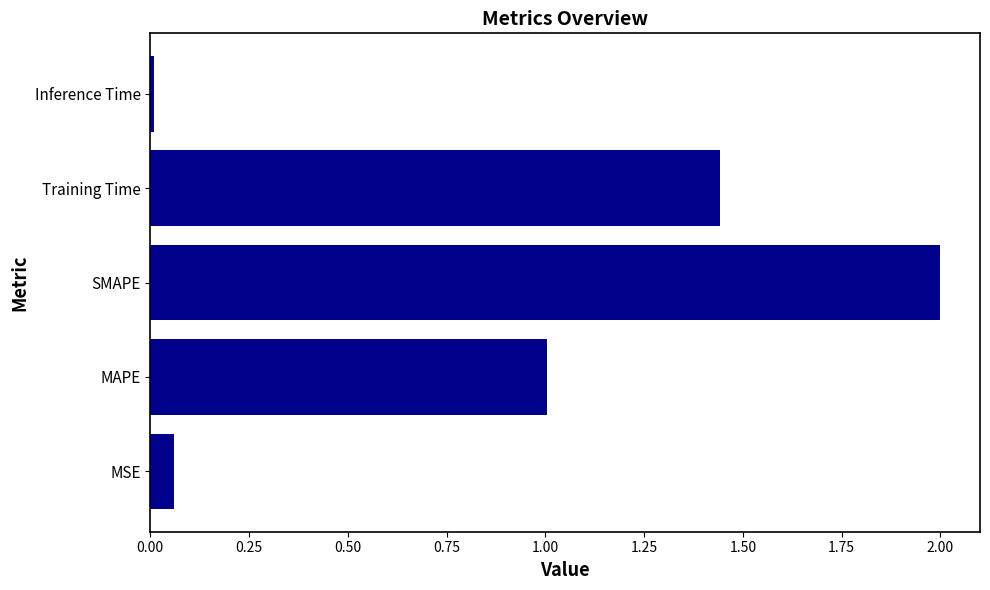

List the labels in order of value, smallest first.

Inference Time, MSE, MAPE, Training Time, SMAPE